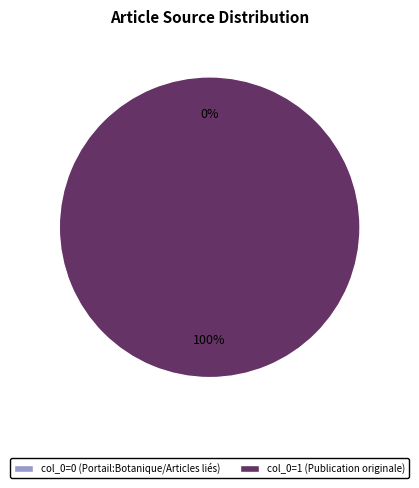

Is it true that Dichapetalum costaricense (Publication originale) is 99% of the pie?

False